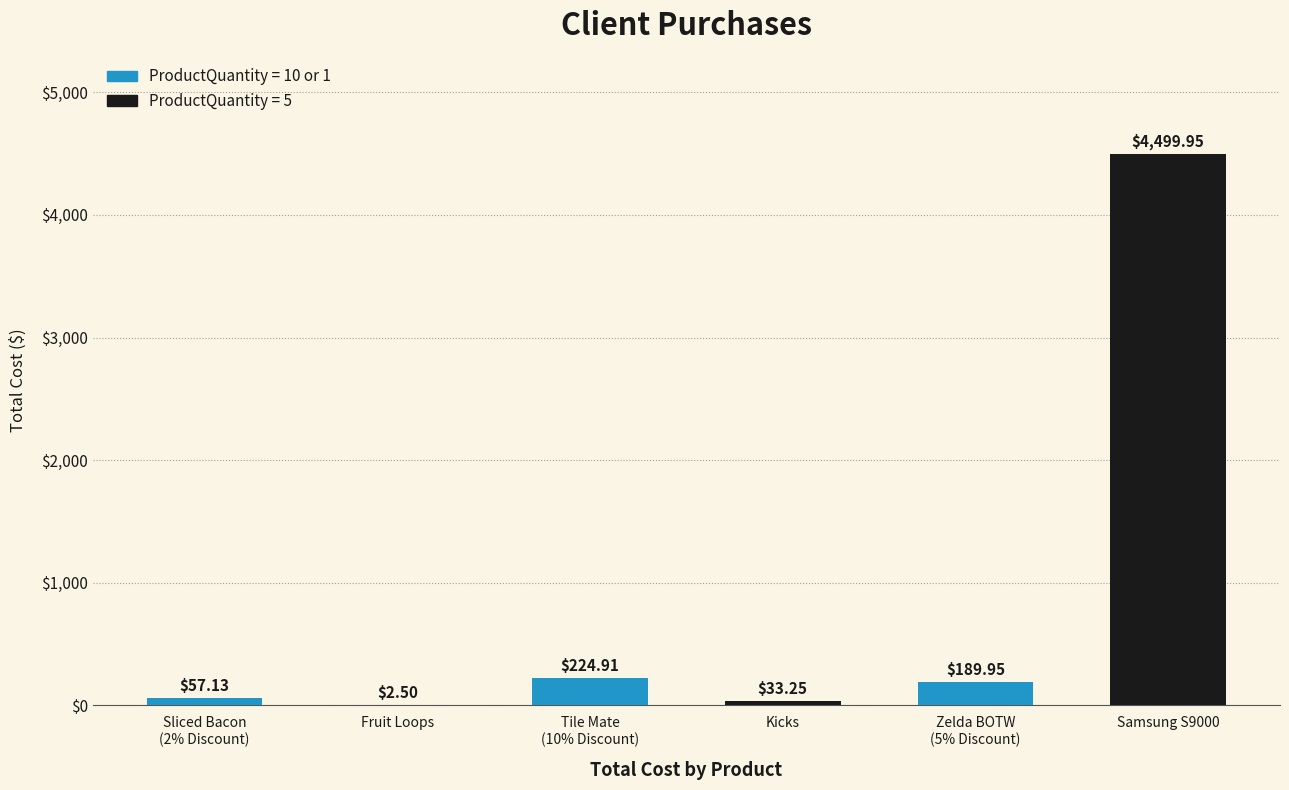

Count the number of values greater than 189.

3